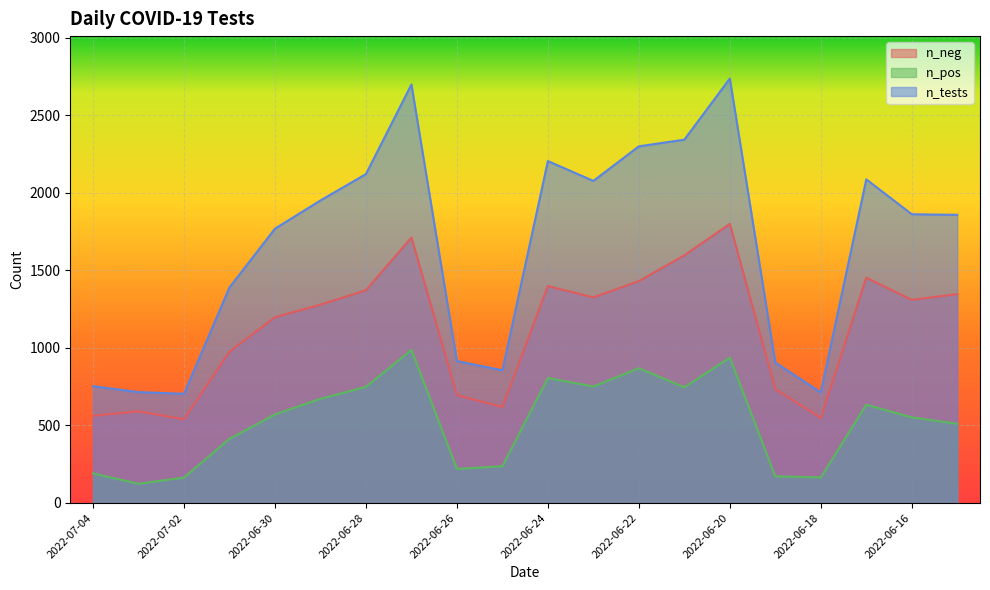

Which has a higher value, 2022-06-16 or 2022-06-28?

2022-06-28